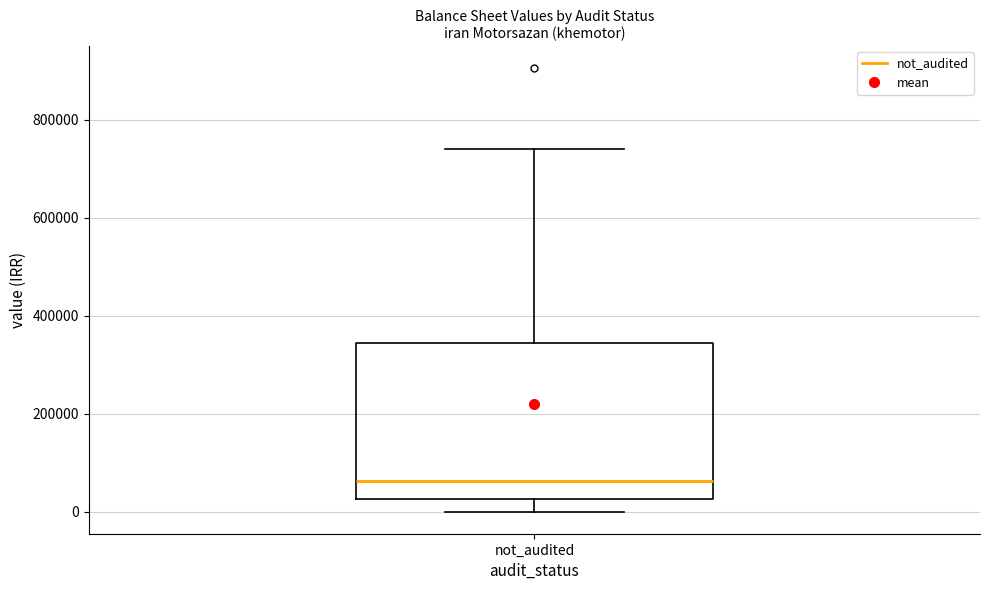

Read this box plot against the y-axis: the position of the median line, the range covered by the box, and the ends of both whiskers. The values are not printed on the chart, so give them approximately, as read against the axis.

median 60000, box 20000 to 340000, whiskers 0 to 740000